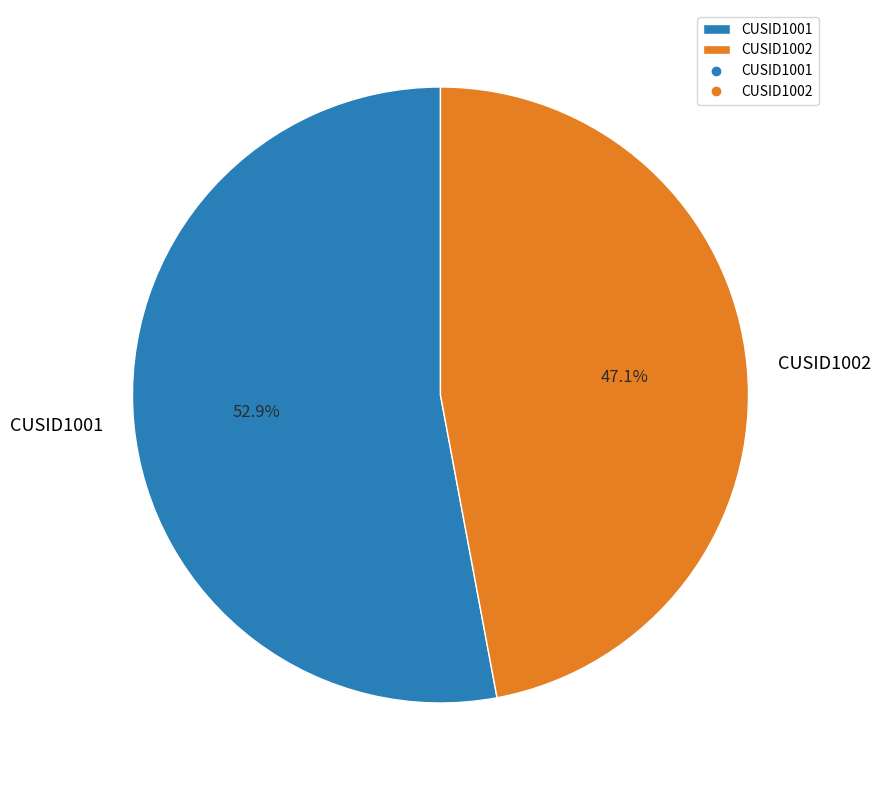

Rank the categories by value from highest to lowest.

CUSID1001, CUSID1002